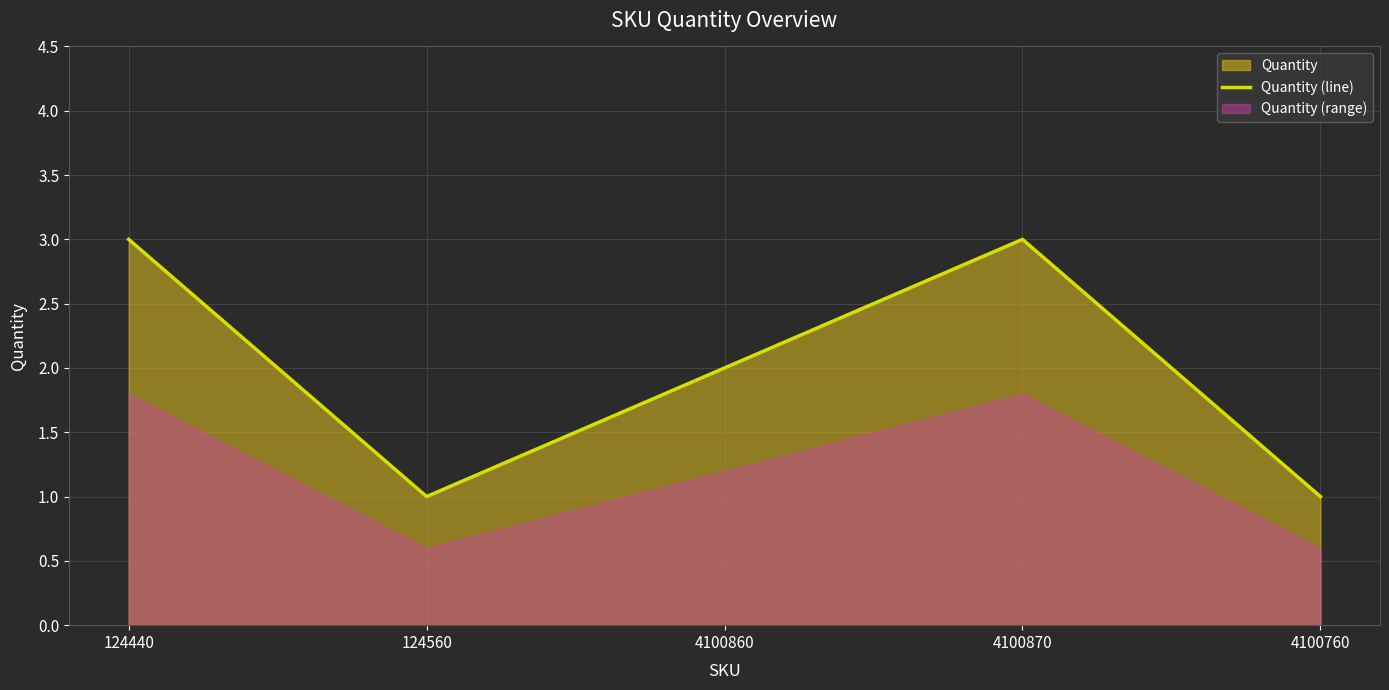

How many points are lower than both their immediate neighbors (excluding endpoints)?

1